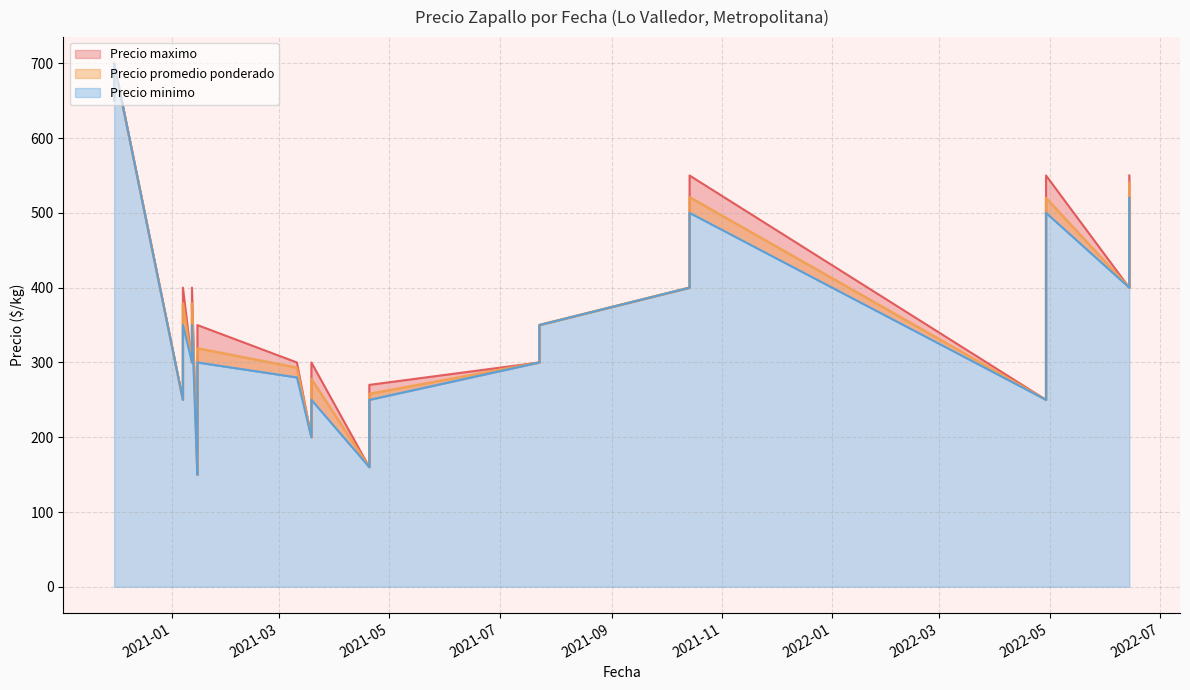

How many data points in Precio minimo are less than 300?

17